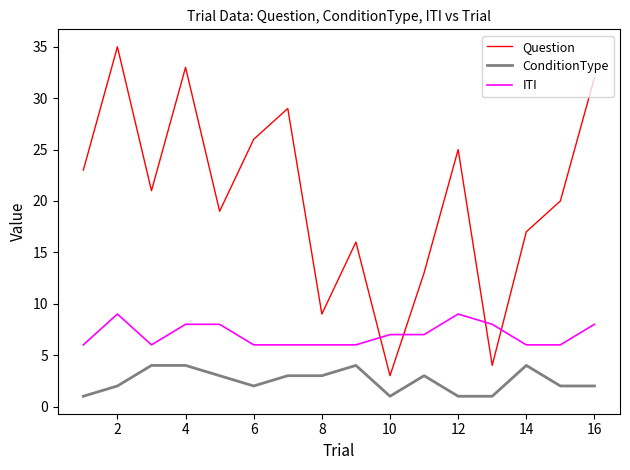

Which series has the largest total across all categories?

Question